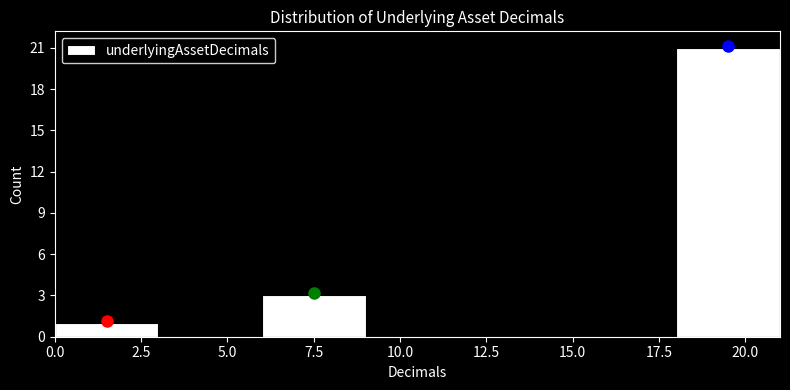

Reading left to right, list every bar in this chart as the range it spans on the x-axis followed by its height. The values are not printed on the chart, so give them approximately, as read against the axis.

0 to 3: 1
3 to 6: 0
6 to 9: 3
9 to 12: 0
12 to 15: 0
15 to 18: 0
18 to 21: 21